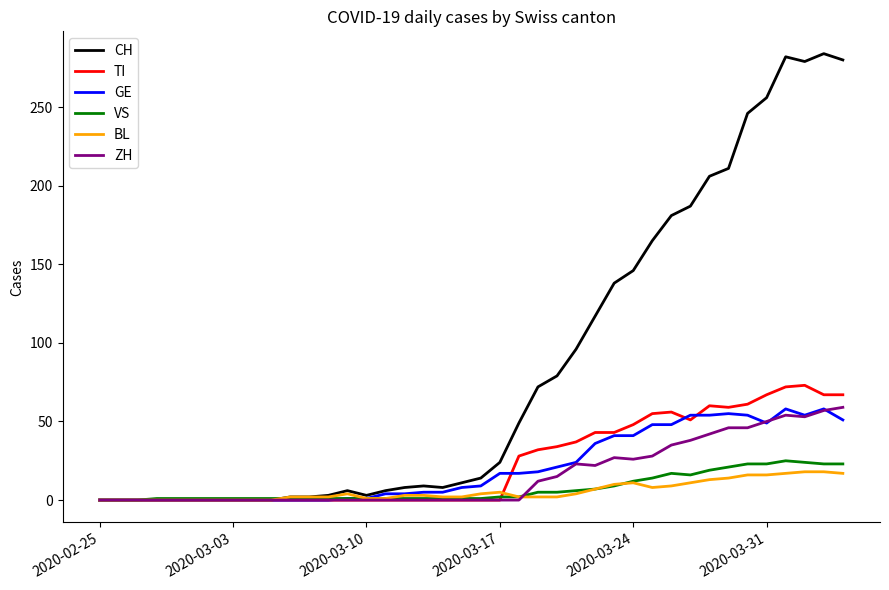

What is the maximum value shown in the chart?

284